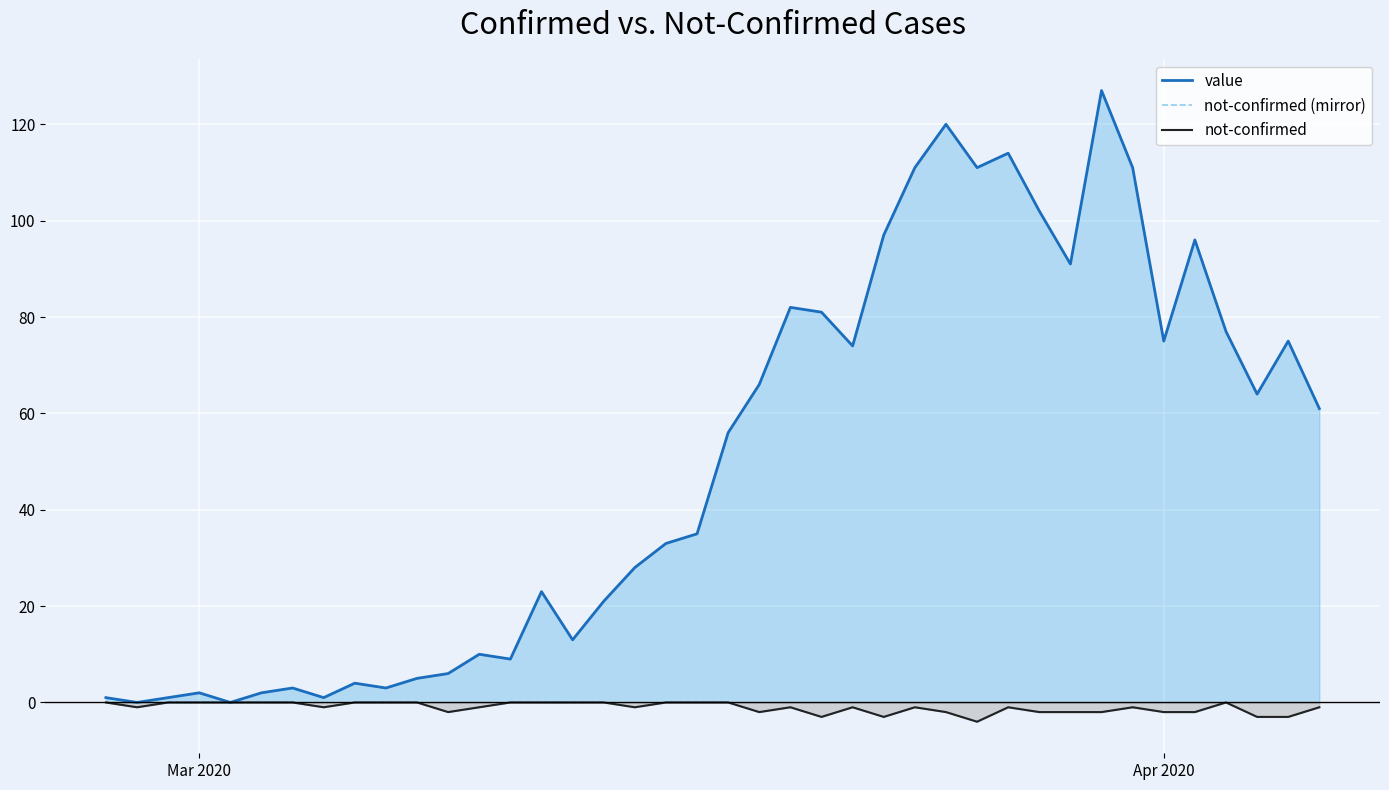

True or false: not-confirmed (mirror) and value cross at least once.

False